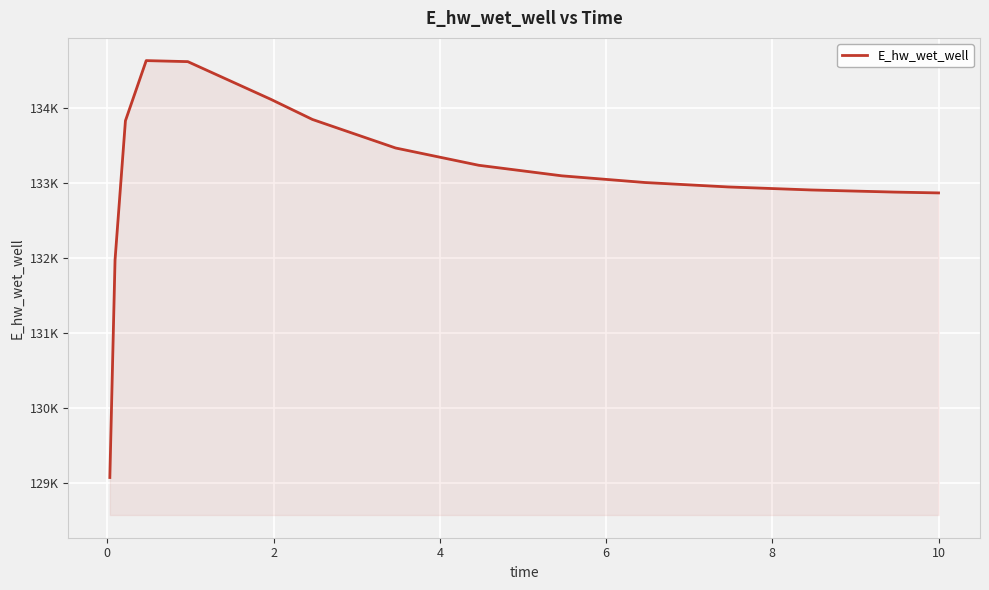

Is this an area chart (filled region under the line)?

Yes